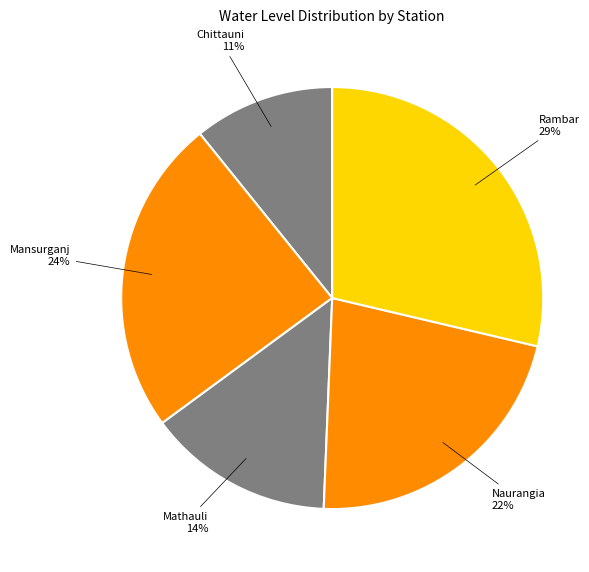

Do Naurangia and Chittauni together represent more than half of the pie?

No